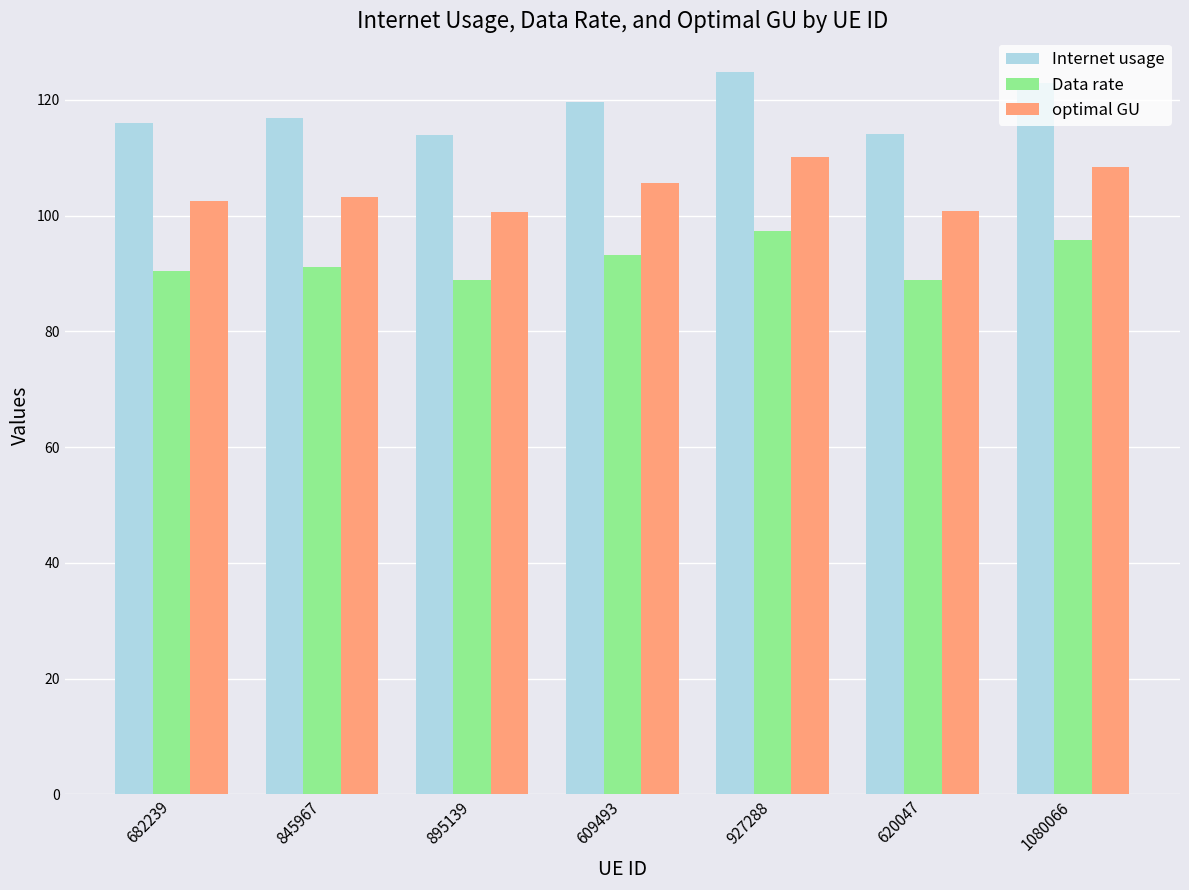

At which category is the sum across all series the highest?

927288